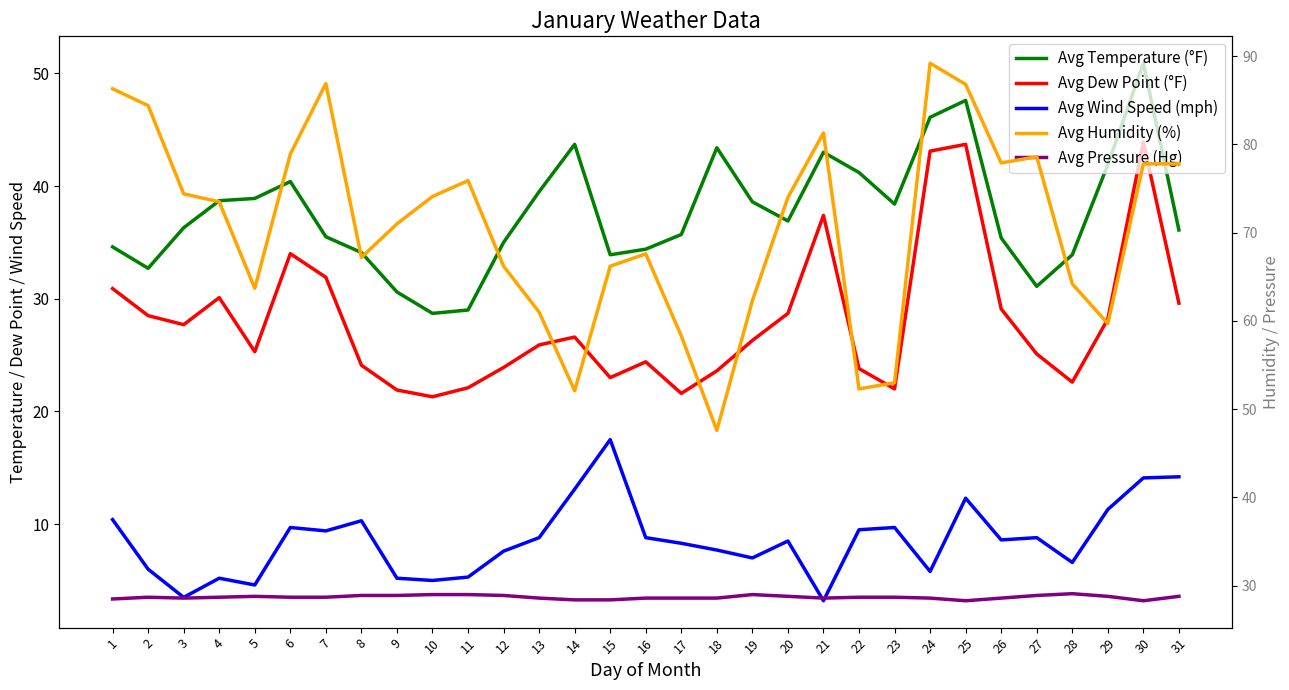

What is the value of the Avg Wind Speed (mph) point at the 29th from the left?

11.3